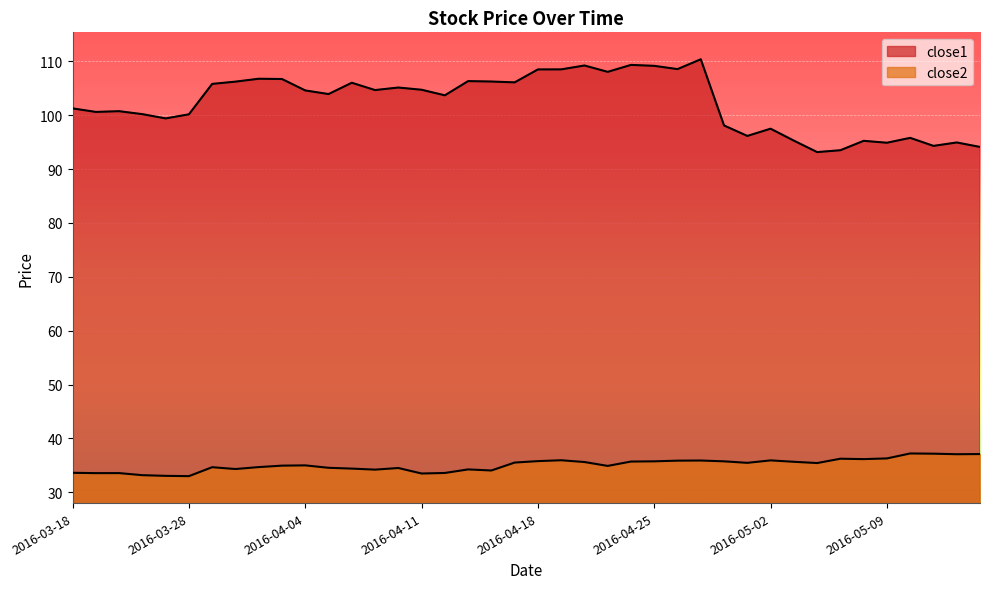

Which label corresponds to the smallest value in the chart?

2016-03-28